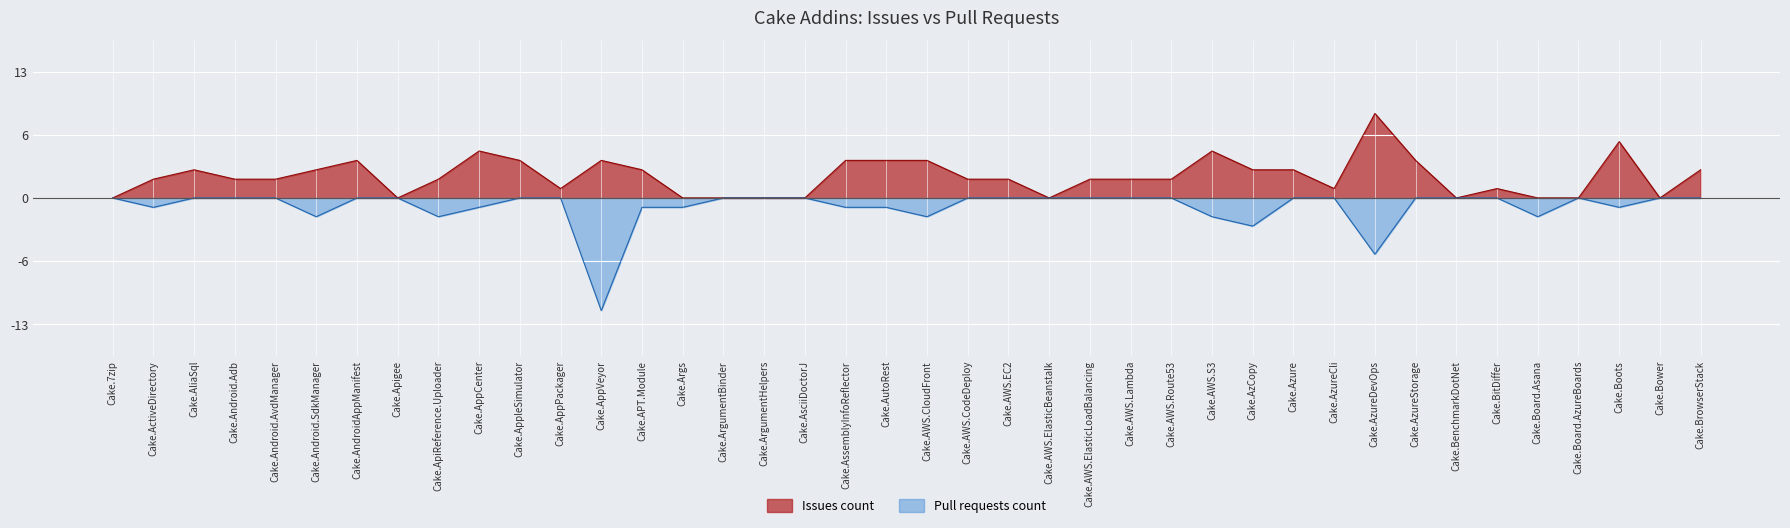

What is the difference between the second highest and second lowest values in the Pull requests count series?

6